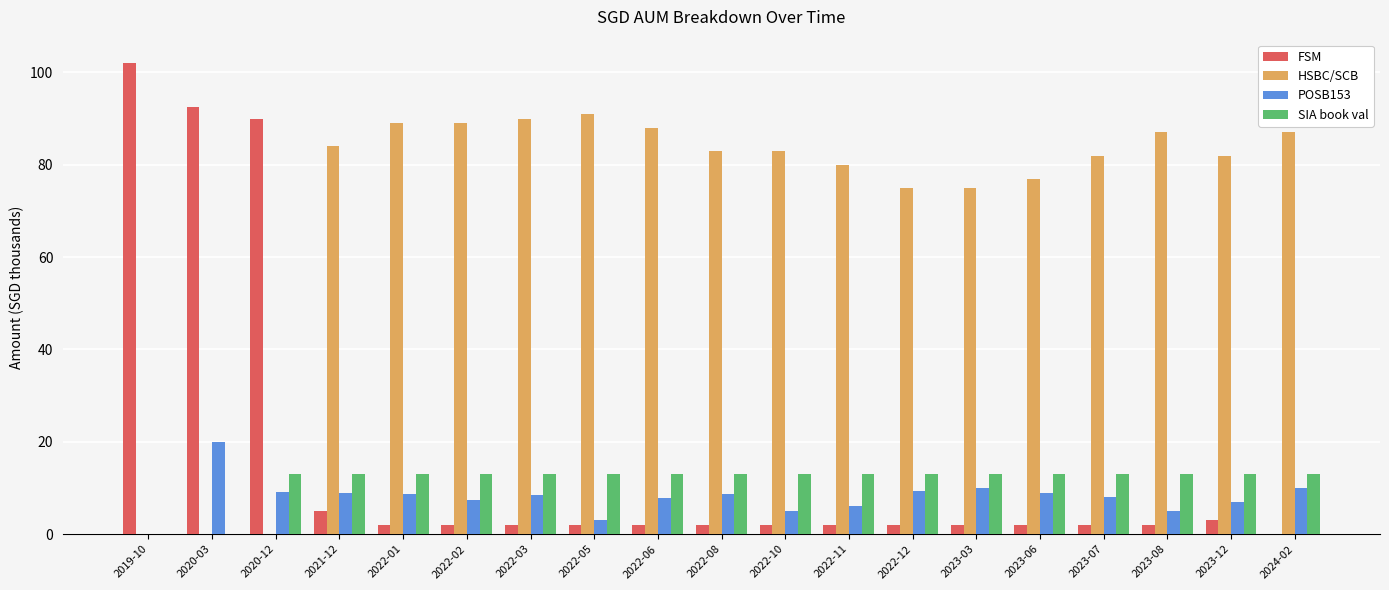

Which series changed the most between 2019-10 and 2020-03?

POSB153